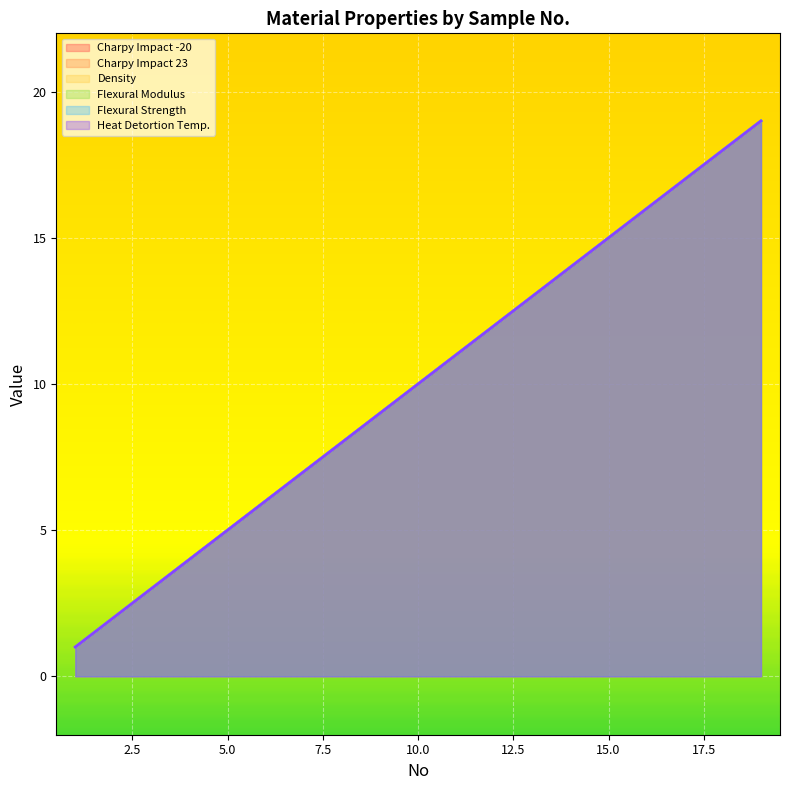

What is the total value across all series at 9?

54